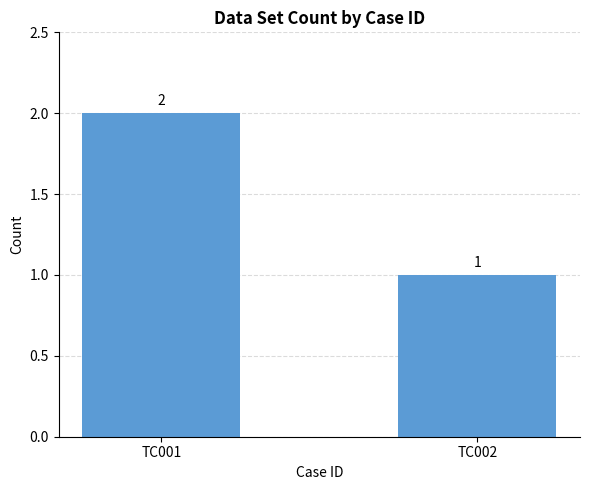

List the labels in order of value, largest first.

TC001, TC002